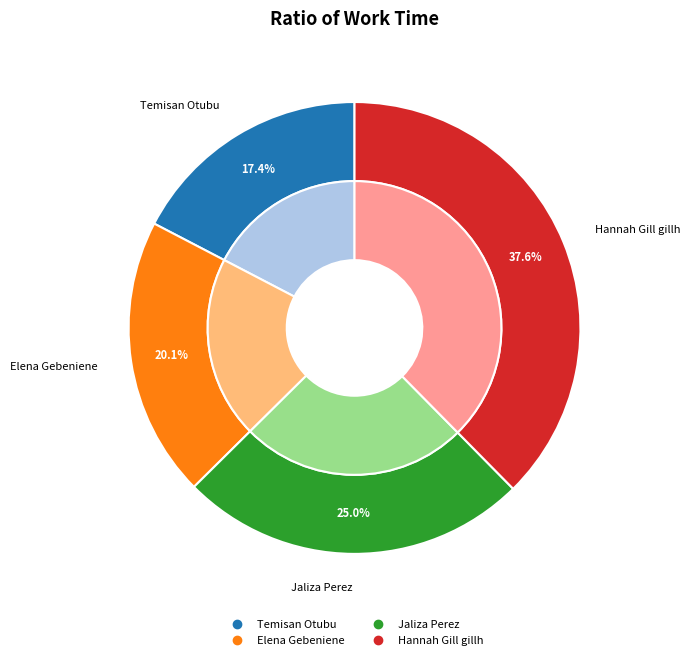

To the nearest percent, what is the difference between the Hannah Gill gillh and Temisan Otubu slice percentages?

20%